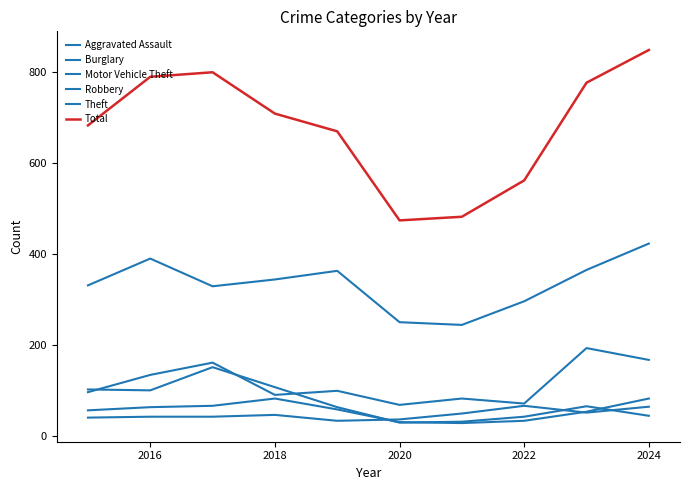

In Total, how many points are lower than both neighbors (excluding endpoints)?

1